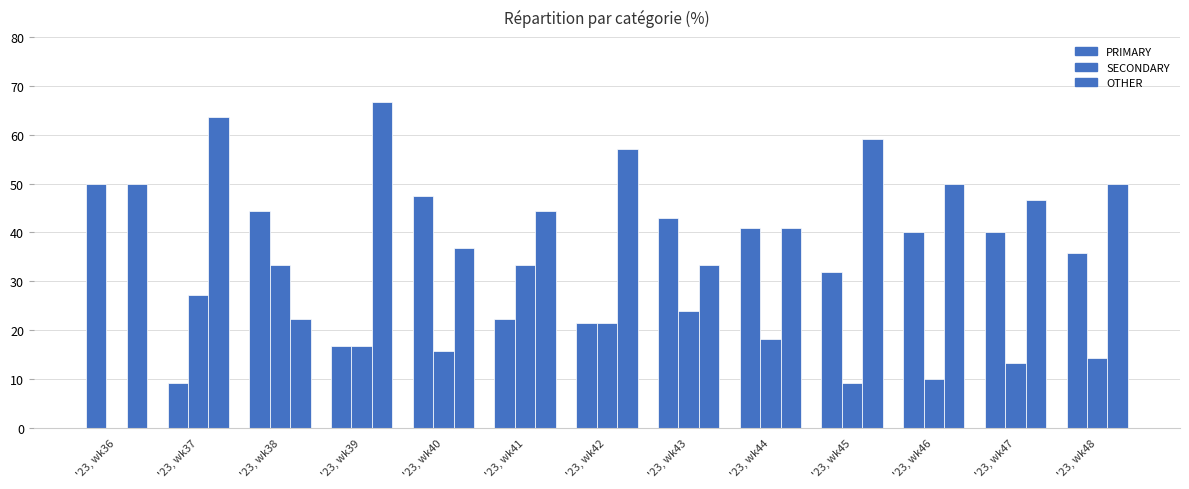

How many groups of bars are there?

13